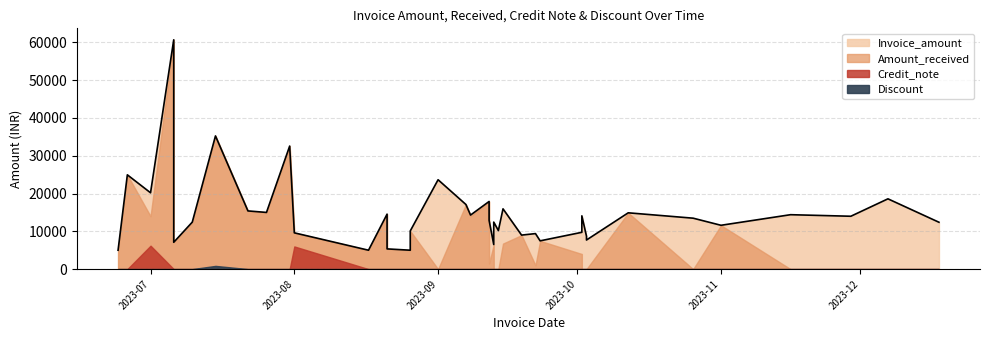

How many lines are shown in the chart?

4